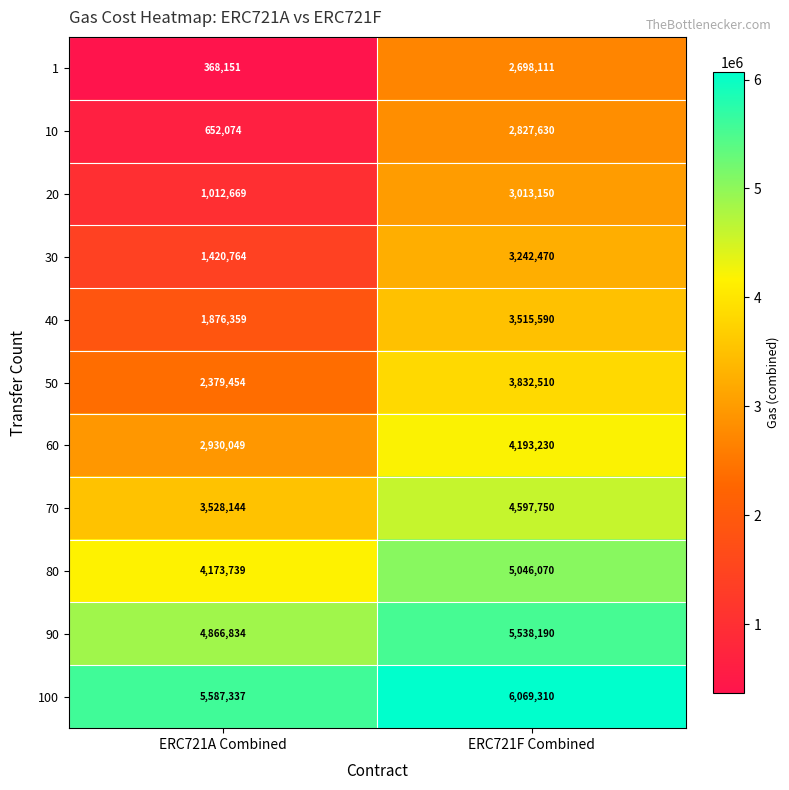

Where is 100 nearest to the value 5828323?

ERC721A Combined